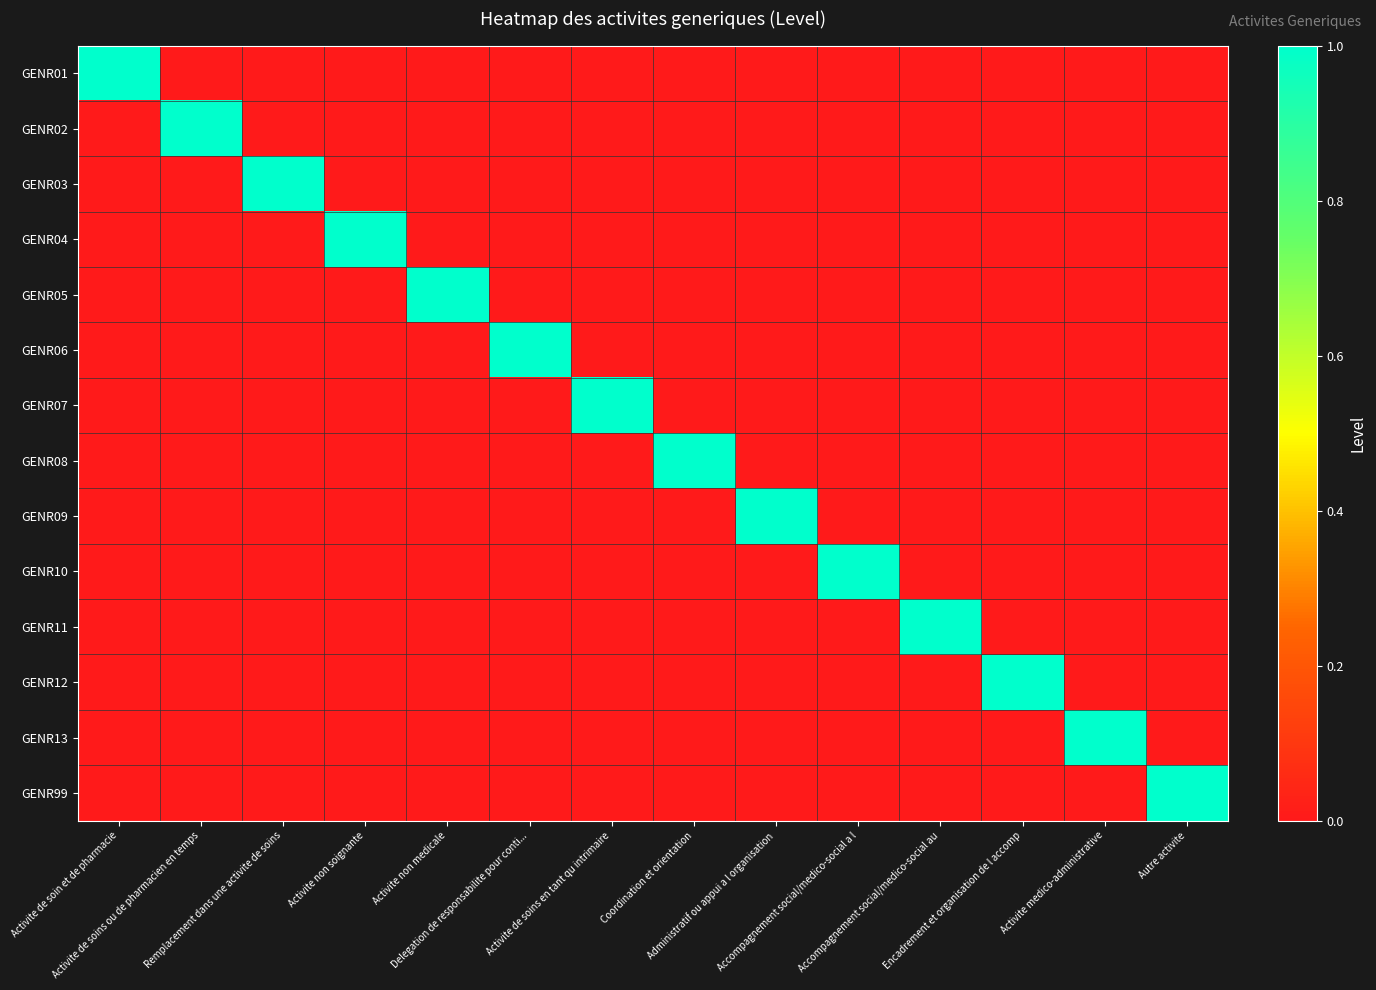

What is the total value across all series at Delegation de responsabilite pour conti...?

1